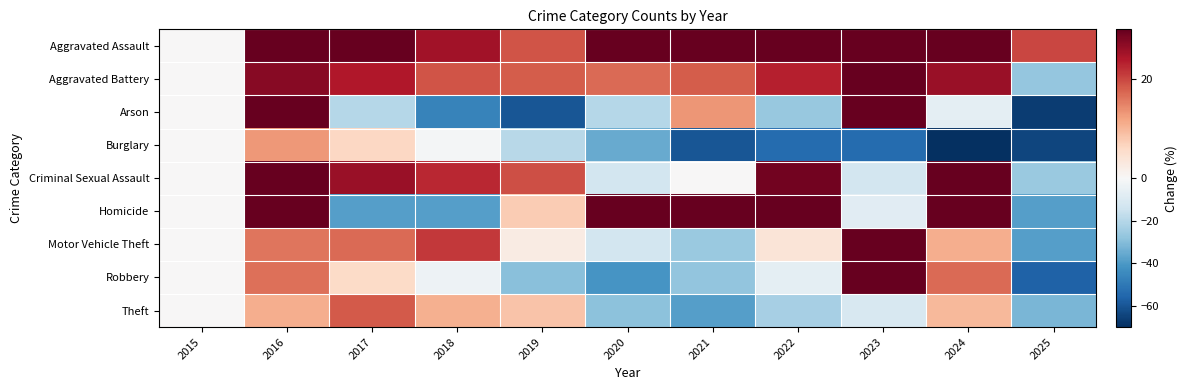

Reading right to left, extract all data points from this chart.

Aggravated Assault: 2025=20.0	2024=101.1	2023=86.3	2022=53.7	2021=49.5	2020=37.9	2019=18.9	2018=25.3	2017=37.9	2016=53.7	2015=0.0
Aggravated Battery: 2025=-27.3	2024=26.0	2023=35.7	2022=23.4	2021=18.2	2020=16.9	2019=18.2	2018=18.8	2017=24.0	2016=27.3	2015=0.0
Arson: 2025=-66.7	2024=-6.7	2023=40.0	2022=-26.7	2021=13.3	2020=-20.0	2019=-60.0	2018=-46.7	2017=-20.0	2016=66.7	2015=0.0
Burglary: 2025=-64.0	2024=-70.8	2023=-53.9	2022=-53.9	2021=-60.1	2020=-35.4	2019=-19.7	2018=-1.1	2017=6.2	2016=12.9	2015=0.0
Criminal Sexual Assault: 2025=-25.8	2024=35.5	2023=-12.9	2022=29.0	2021=0.0	2020=-12.9	2019=19.4	2018=22.6	2017=25.8	2016=35.5	2015=0.0
Homicide: 2025=-38.5	2024=84.6	2023=-7.7	2022=61.5	2021=53.8	2020=69.2	2019=7.7	2018=-38.5	2017=-38.5	2016=38.5	2015=0.0
Motor Vehicle Theft: 2025=-38.4	2024=10.9	2023=82.0	2022=3.8	2021=-26.1	2020=-12.8	2019=2.4	2018=21.3	2017=17.1	2016=16.1	2015=0.0
Robbery: 2025=-56.6	2024=17.0	2023=49.1	2022=-6.6	2021=-27.8	2020=-41.5	2019=-29.2	2018=-3.8	2017=5.7	2016=16.5	2015=0.0
Theft: 2025=-32.2	2024=9.7	2023=-11.0	2022=-23.5	2021=-38.8	2020=-28.9	2019=8.7	2018=10.6	2017=18.3	2016=10.9	2015=0.0